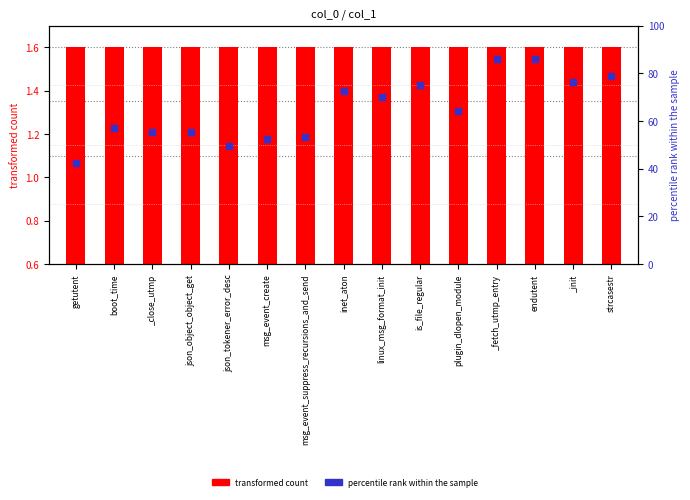

What are all the series names shown in the legend?

transformed count, percentile rank within the sample